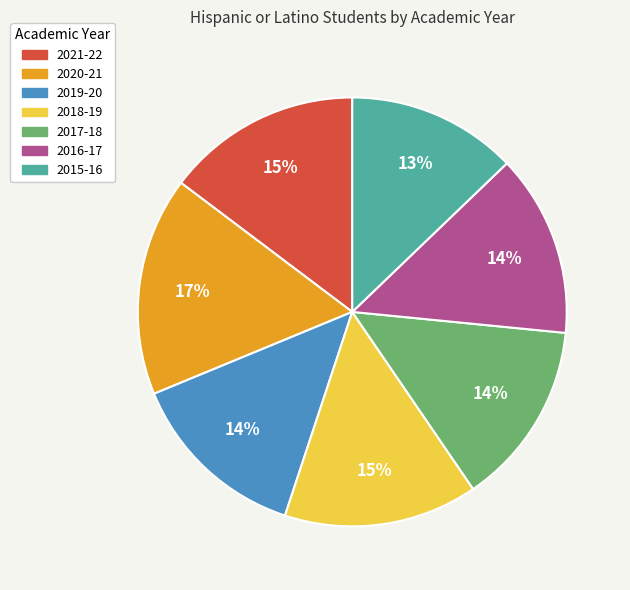

Which category has the biggest portion of the pie?

2020-21